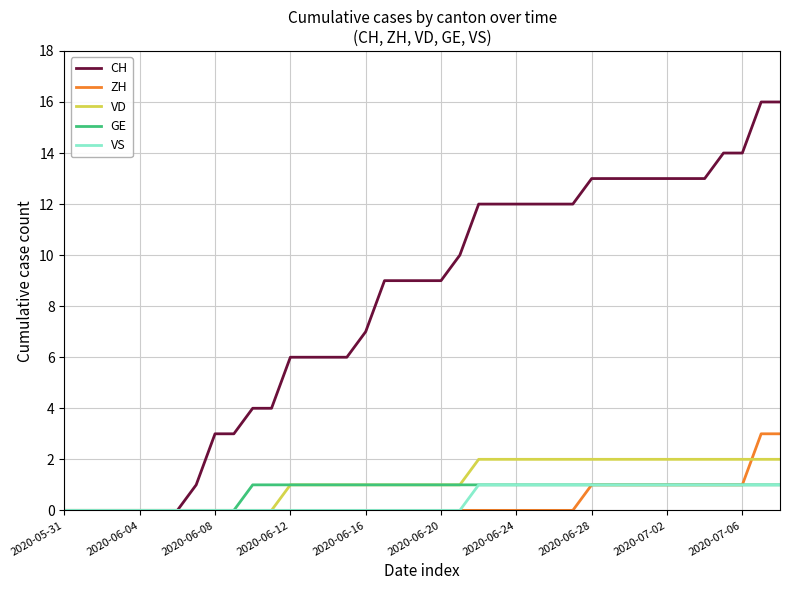

What are all the series names shown in the legend?

CH, ZH, VD, GE, VS